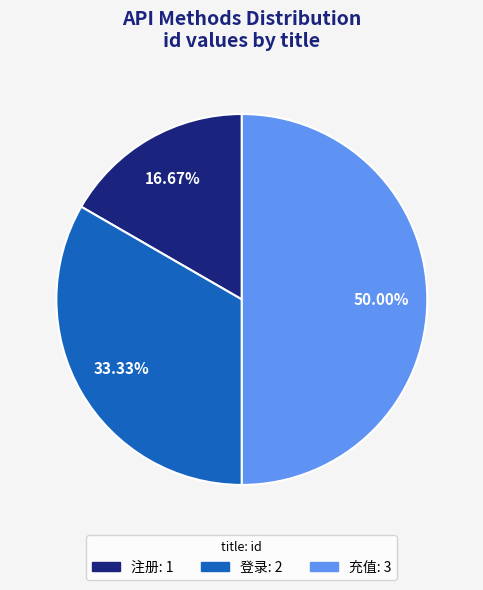

Is 登录 the majority of the pie?

No